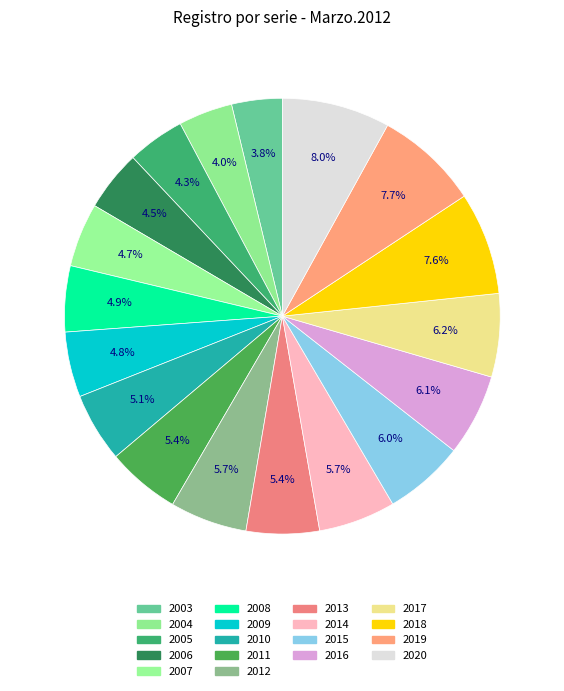

Which has a higher value, 2014 or 2006?

2014